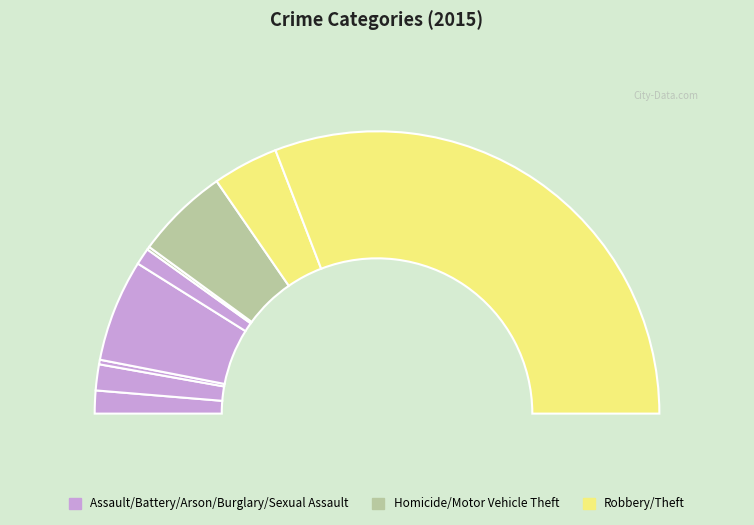

The Motor Vehicle Theft slice represents 1% of the pie. True or false?

False